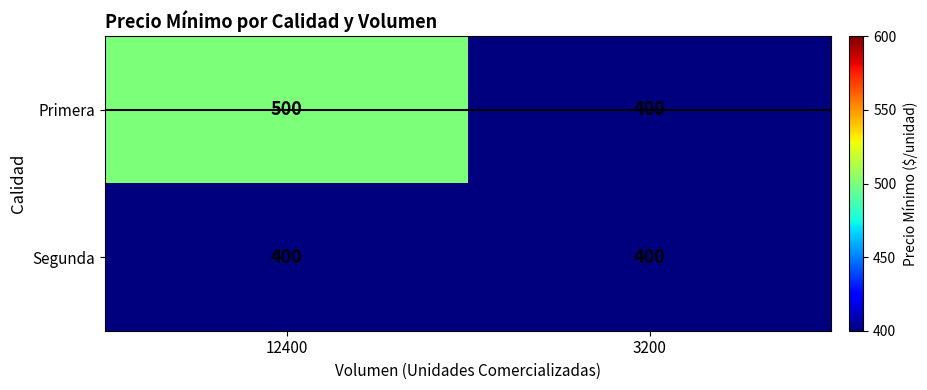

What is the maximum value for Primera?

500